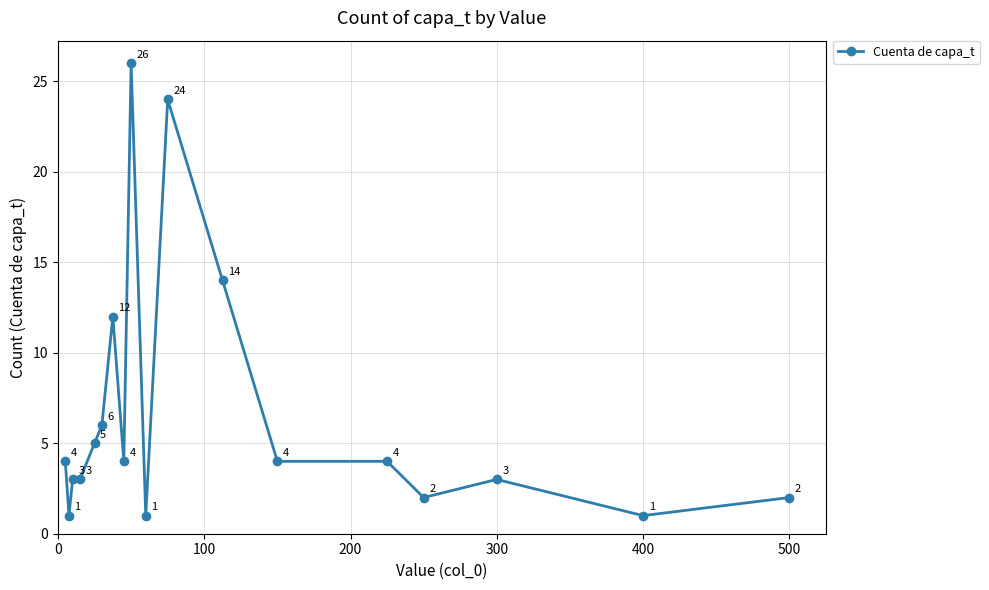

True or false: there are more than 2 points higher than both neighbors.

True